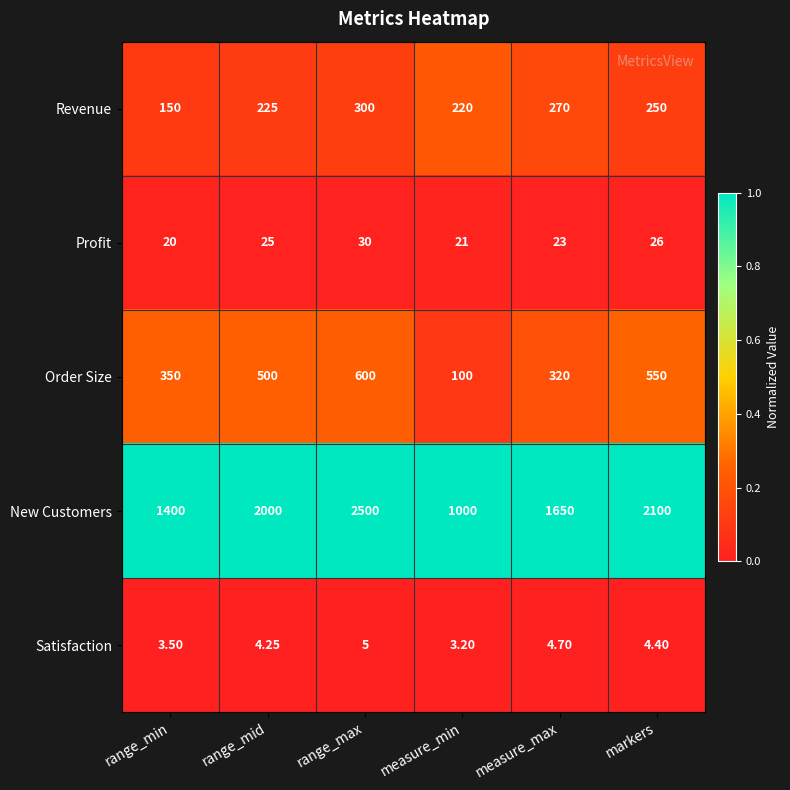

At which label does Satisfaction first exceed 4?

range_mid